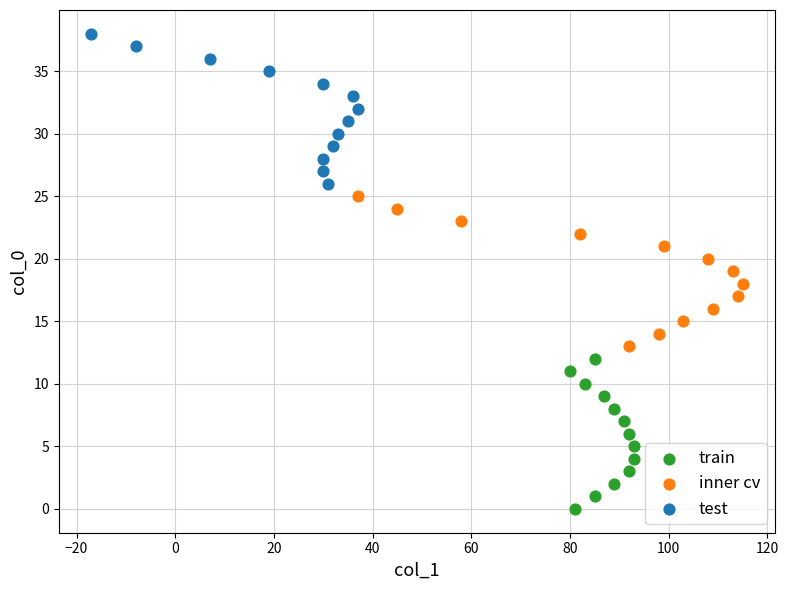

What are all the series names shown in the legend?

train, inner cv, test